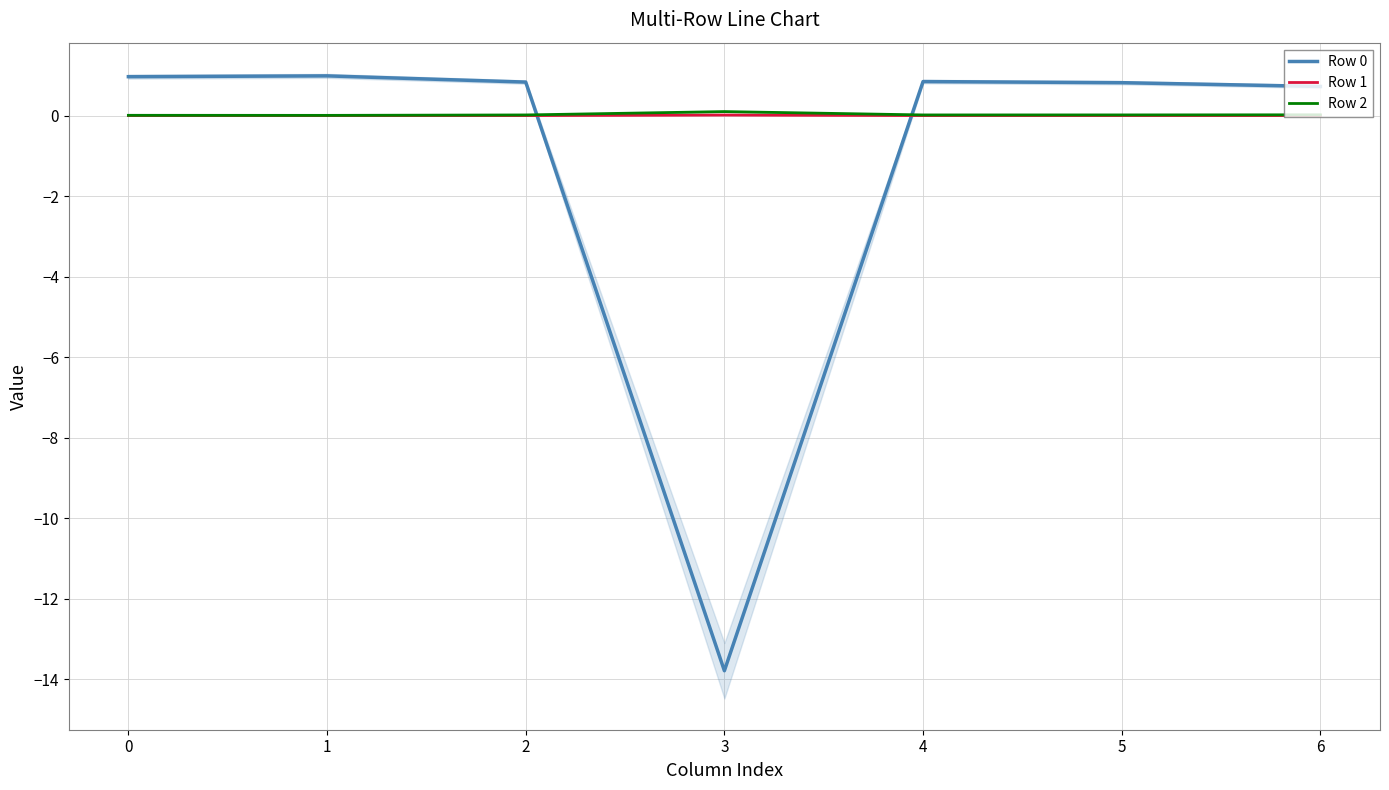

True or false: Row 0 has a value of 1.0 at 0.

True